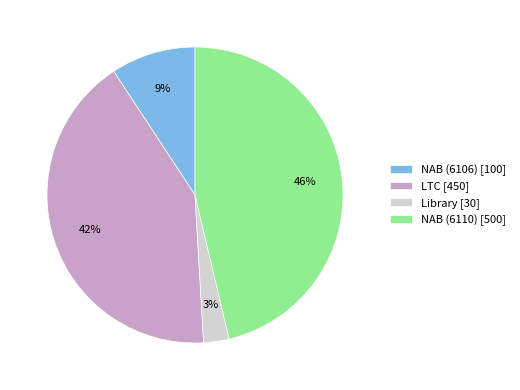

Is there any slice that represents more than half of the pie?

No